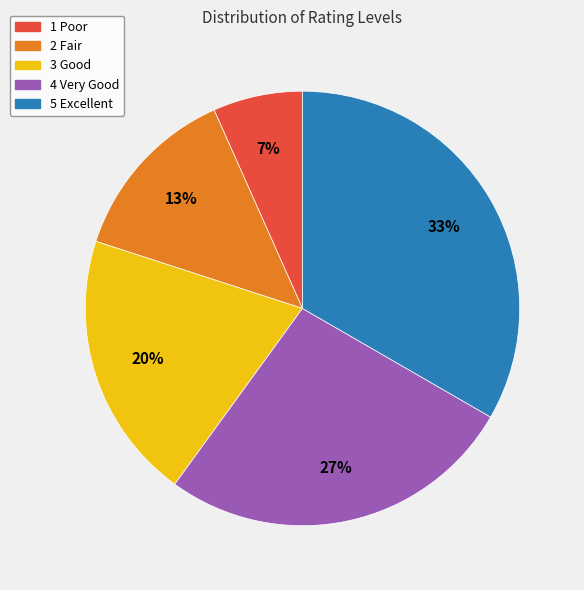

Is the sum of 2 Fair and 3 Good greater than half?

No